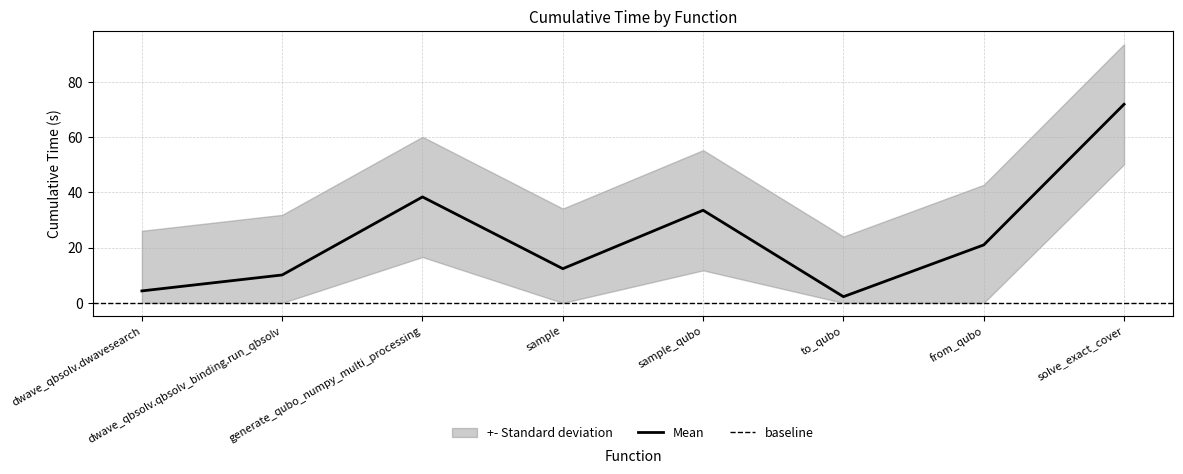

Is it true that the value at dwave_qbsolv.dwavesearch is 7.3?

False